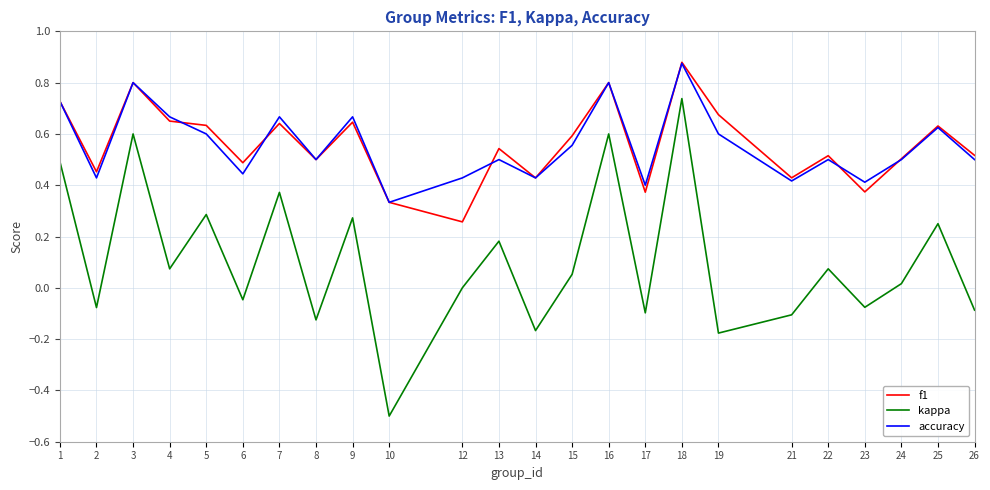

True or false: accuracy and kappa cross at least once.

False